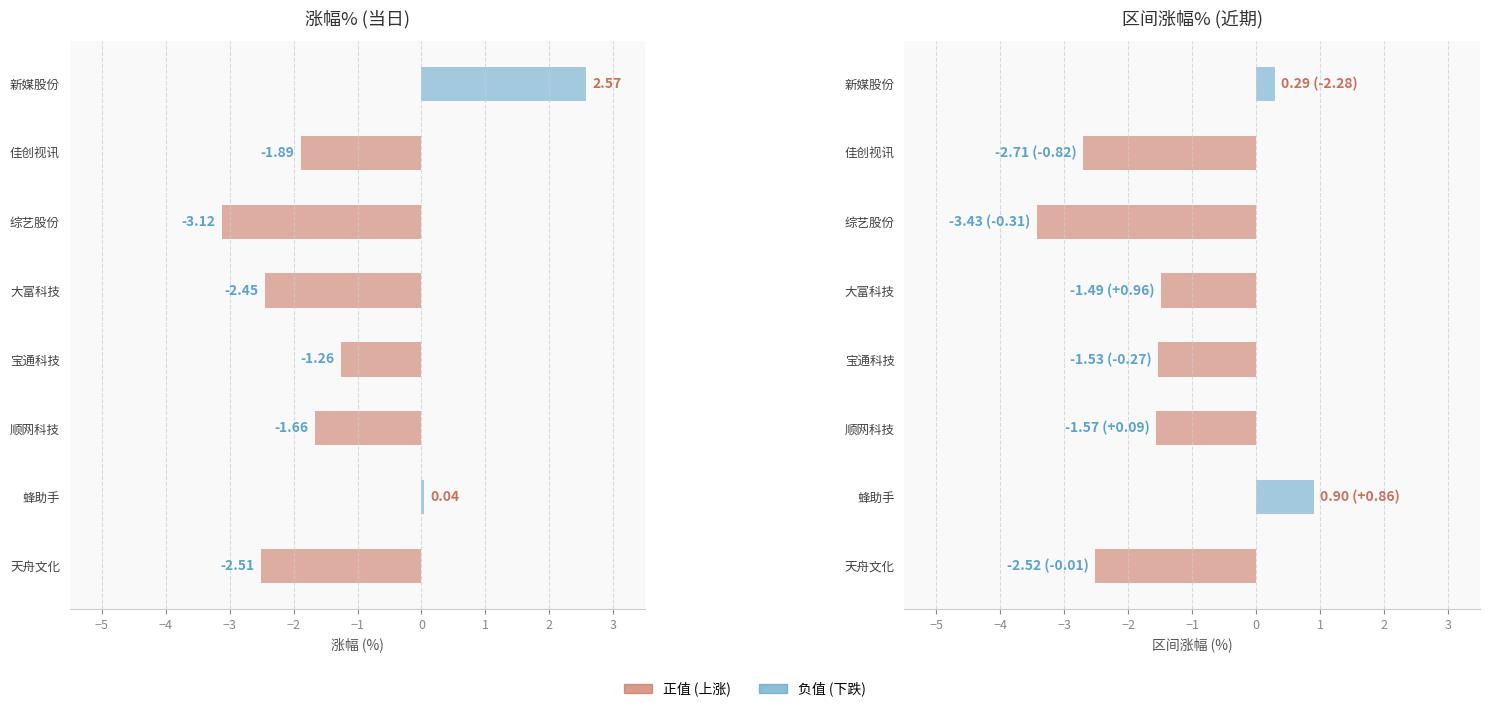

The value of 涨幅% at 综艺股份 is -1.9. True or false?

False